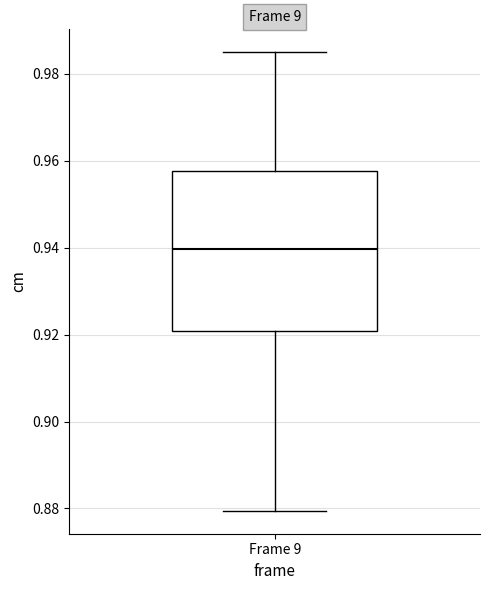

Where is the lower edge of the box for Frame 9 on the y-axis? The values are not printed on the chart, so give them approximately, as read against the axis.

0.920